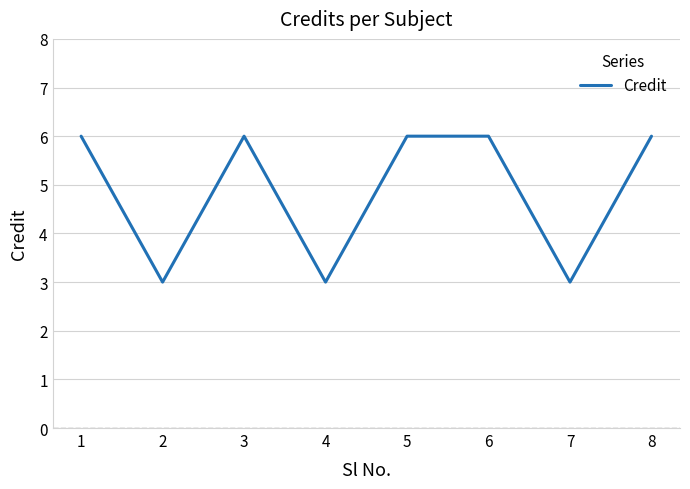

What is the ratio of the value at 4 to the value at 7?

1.0